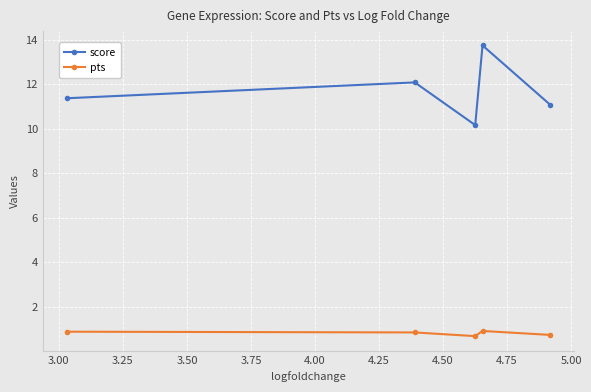

At how many categories does at least one series exceed 4?

5